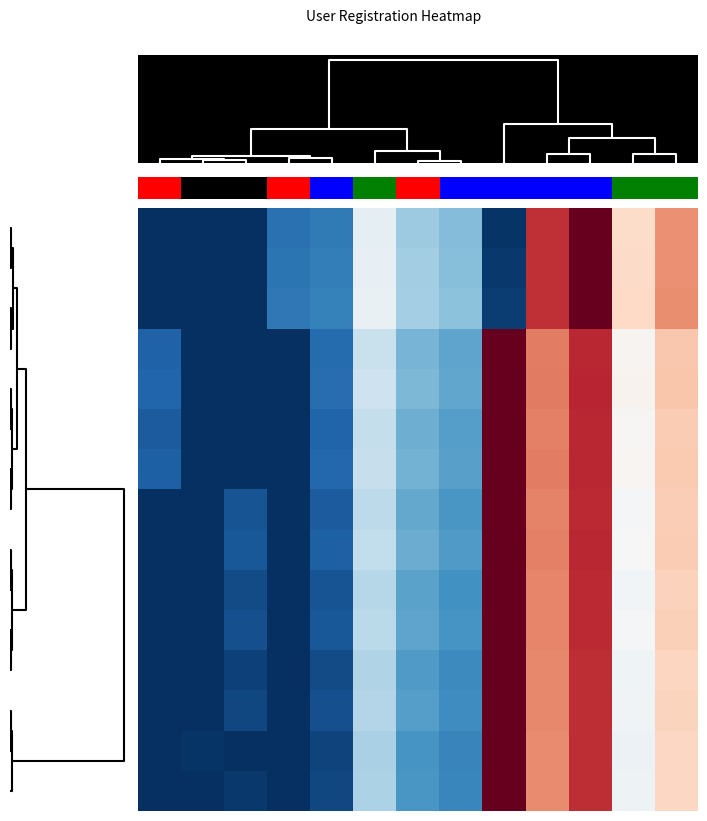

What is the greatest value displayed?

1.0